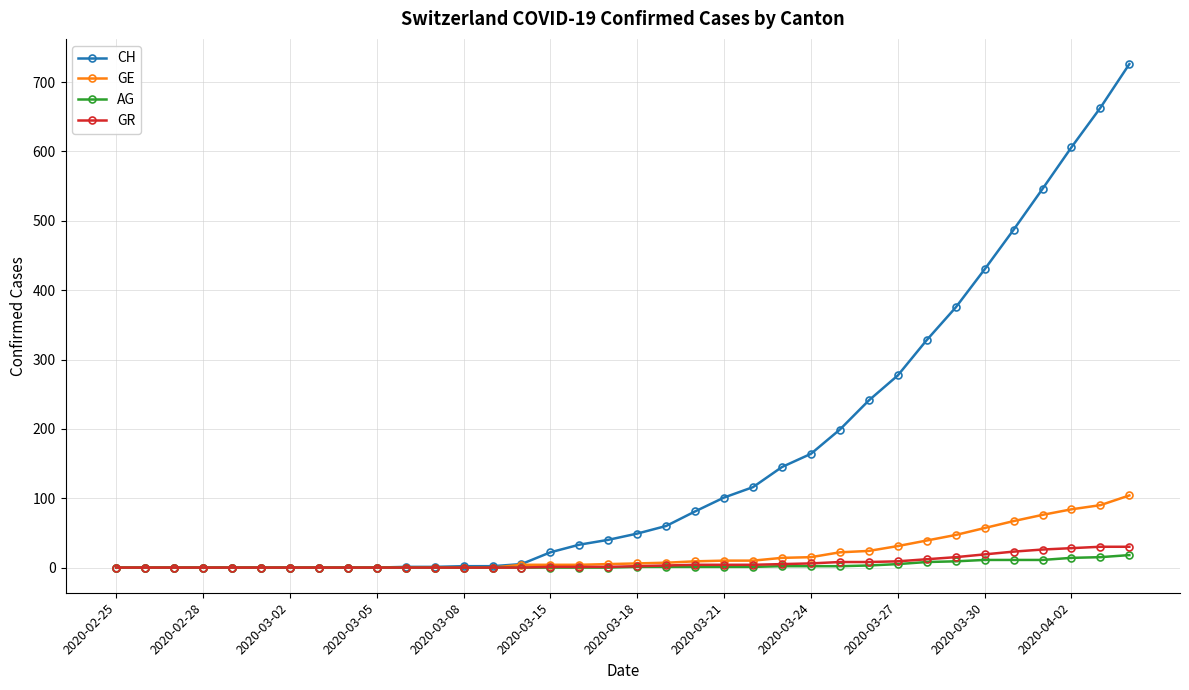

Which series has the largest total across all categories?

CH